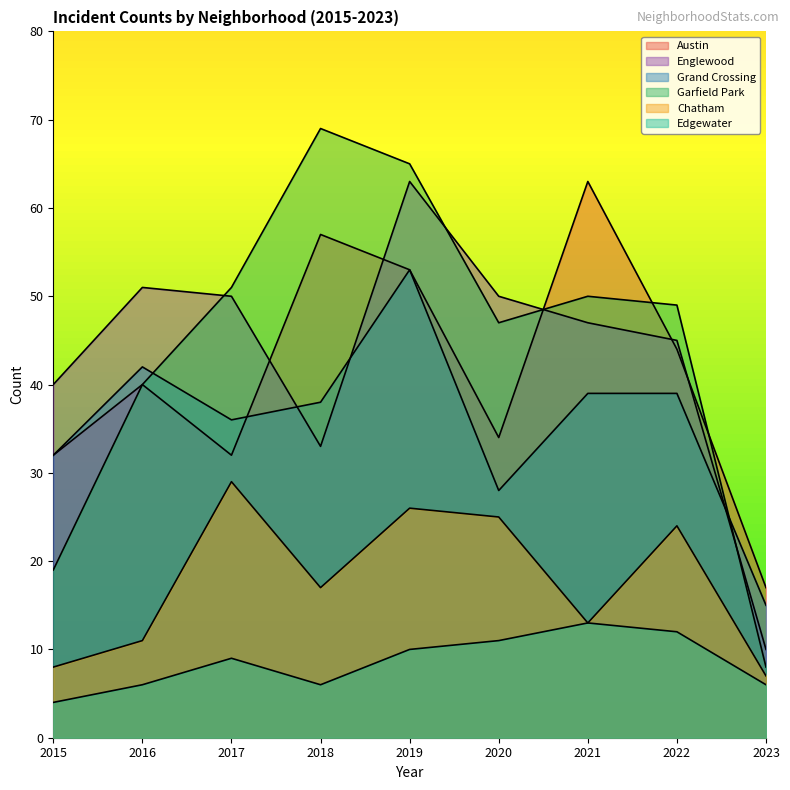

What is the value of the Chatham point at the 3rd from the left?

29